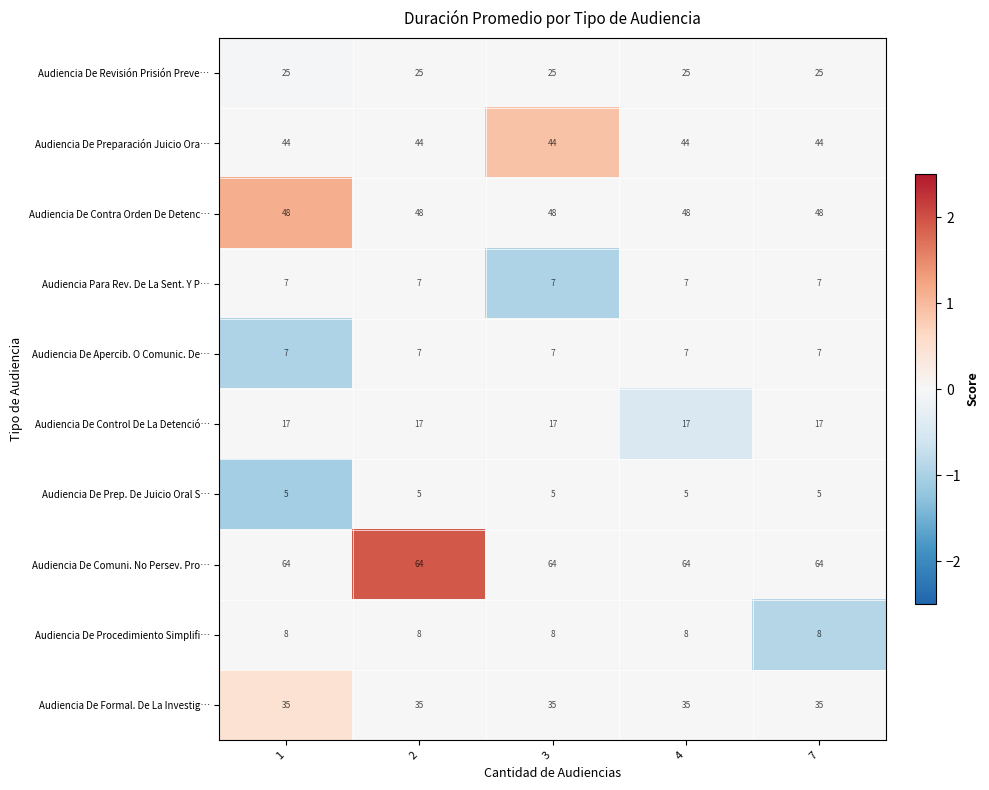

What is the sum of all Audiencia De Control De La Detenció… values?

85